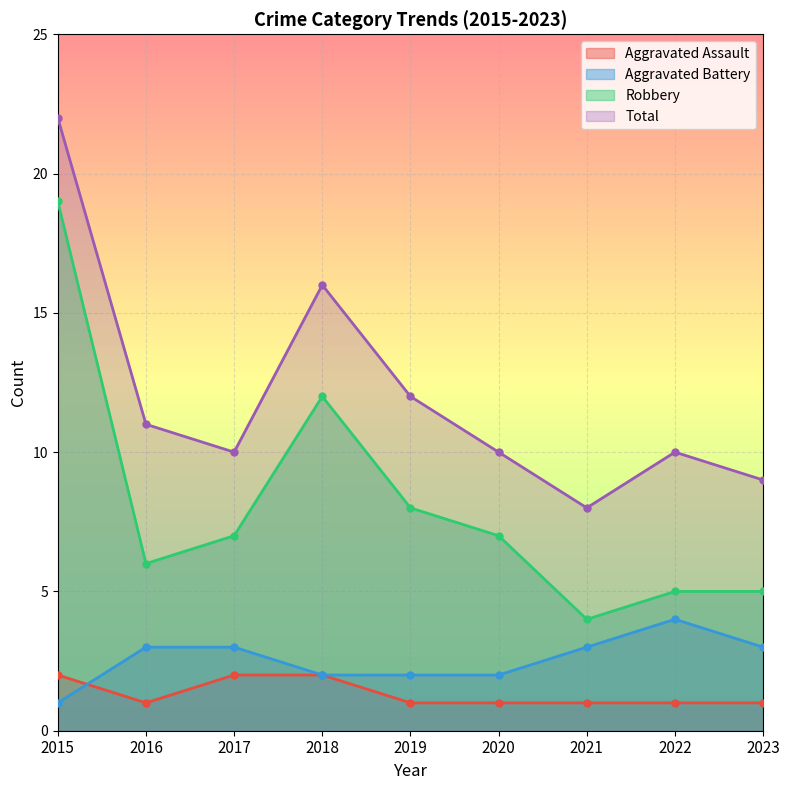

Reading left to right, list all the values displayed in this chart.

Aggravated Assault: 2	1	2	2	1	1	1	1	1
Aggravated Battery: 1	3	3	2	2	2	3	4	3
Robbery: 19	6	7	12	8	7	4	5	5
Total: 22	11	10	16	12	10	8	10	9